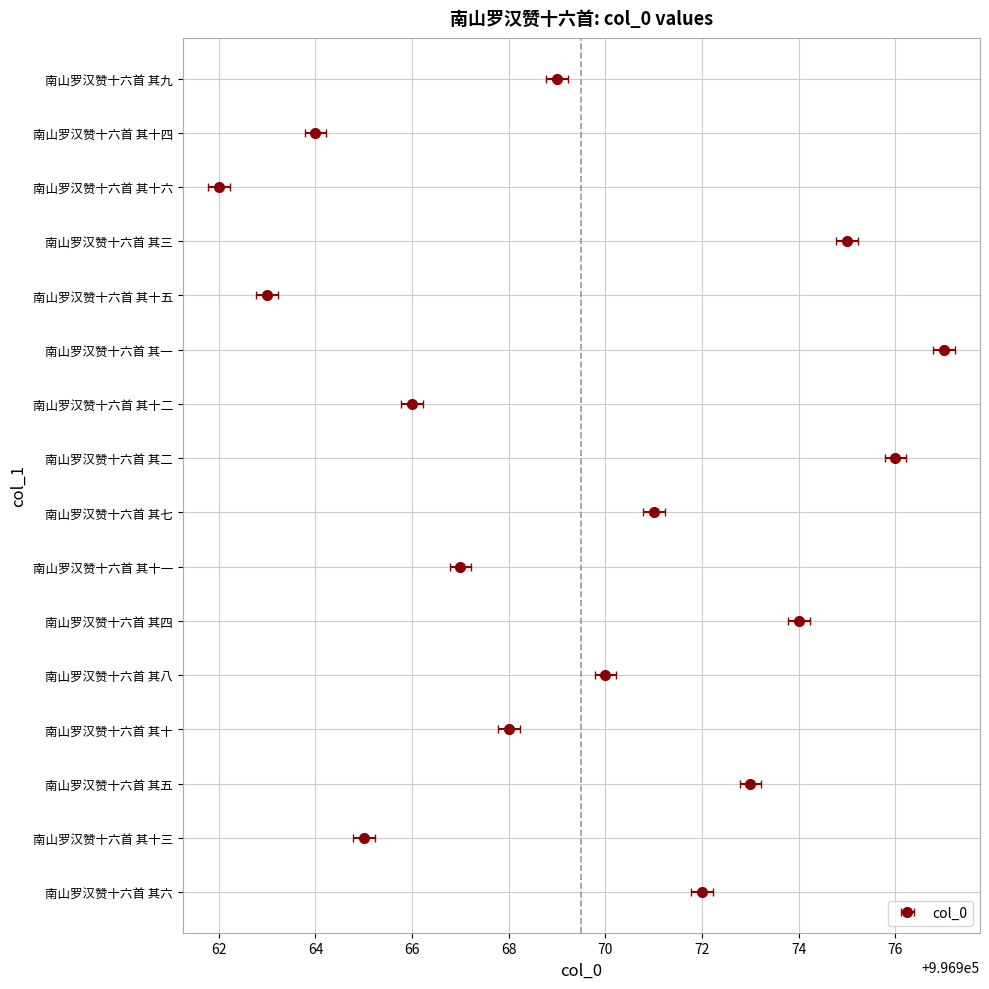

List the labels in order of value, smallest first.

南山罗汉赞十六首 其十六, 南山罗汉赞十六首 其十五, 南山罗汉赞十六首 其十四, 南山罗汉赞十六首 其十三, 南山罗汉赞十六首 其十二, 南山罗汉赞十六首 其十一, 南山罗汉赞十六首 其十, 南山罗汉赞十六首 其九, 南山罗汉赞十六首 其八, 南山罗汉赞十六首 其七, 南山罗汉赞十六首 其六, 南山罗汉赞十六首 其五, 南山罗汉赞十六首 其四, 南山罗汉赞十六首 其三, 南山罗汉赞十六首 其二, 南山罗汉赞十六首 其一